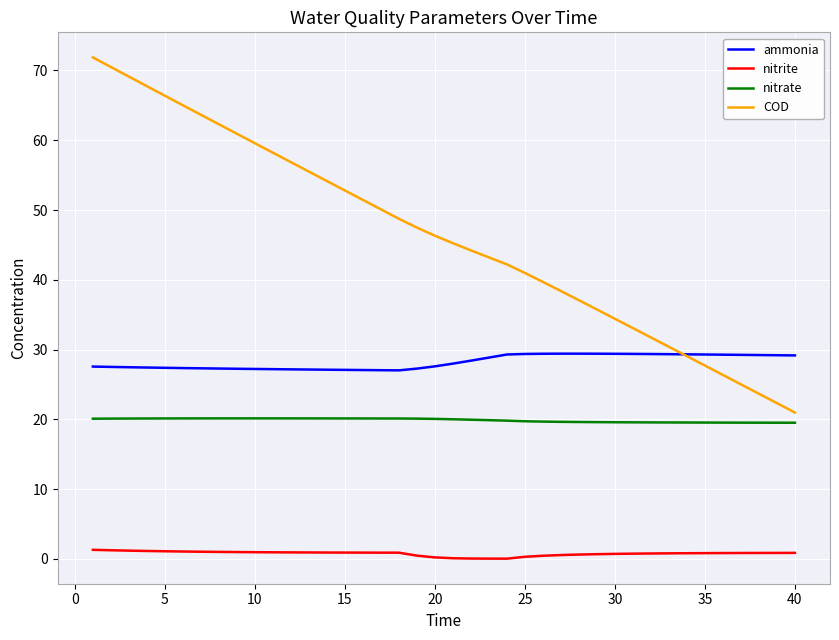

Rank the series by their maximum value, from highest to lowest.

COD, ammonia, nitrate, nitrite